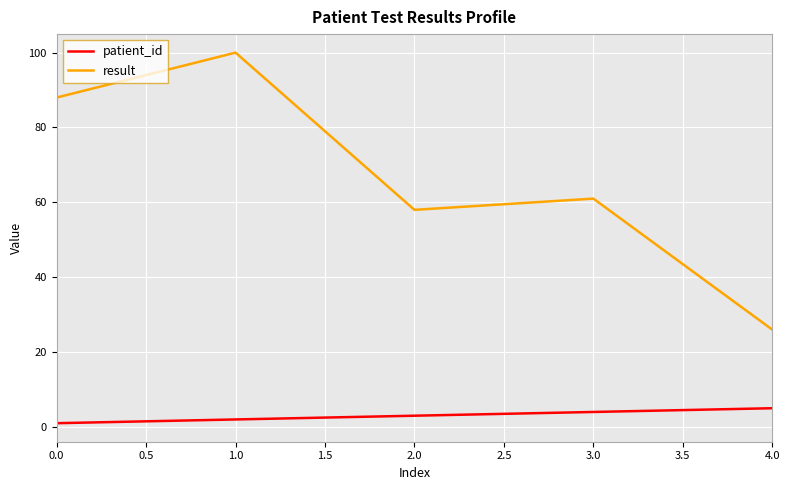

True or false: result and patient_id cross at least once.

False